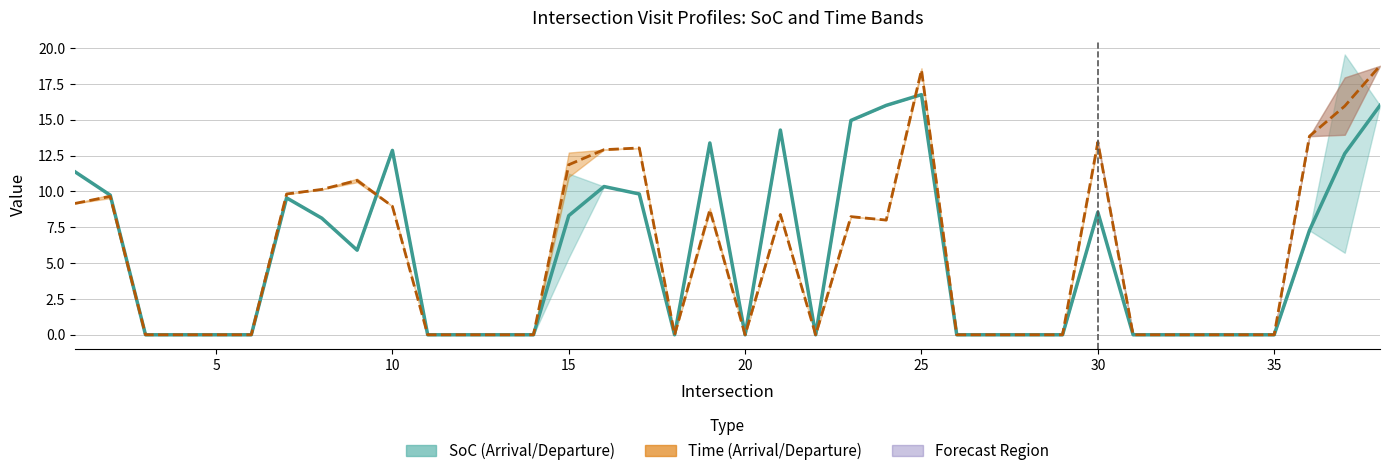

How many values in the SoC Mid series exceed 0?

18